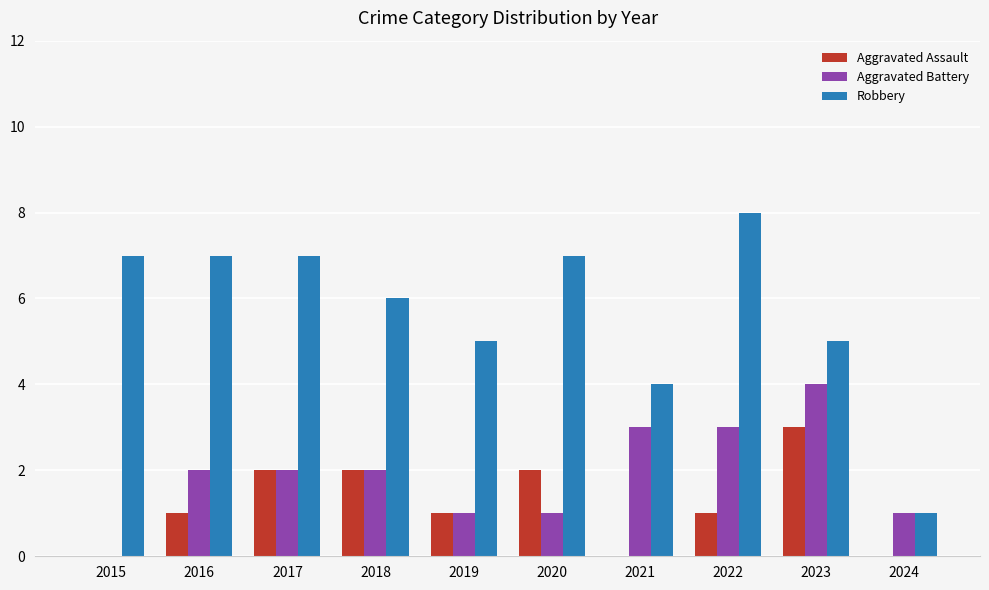

How many groups of bars are there?

10